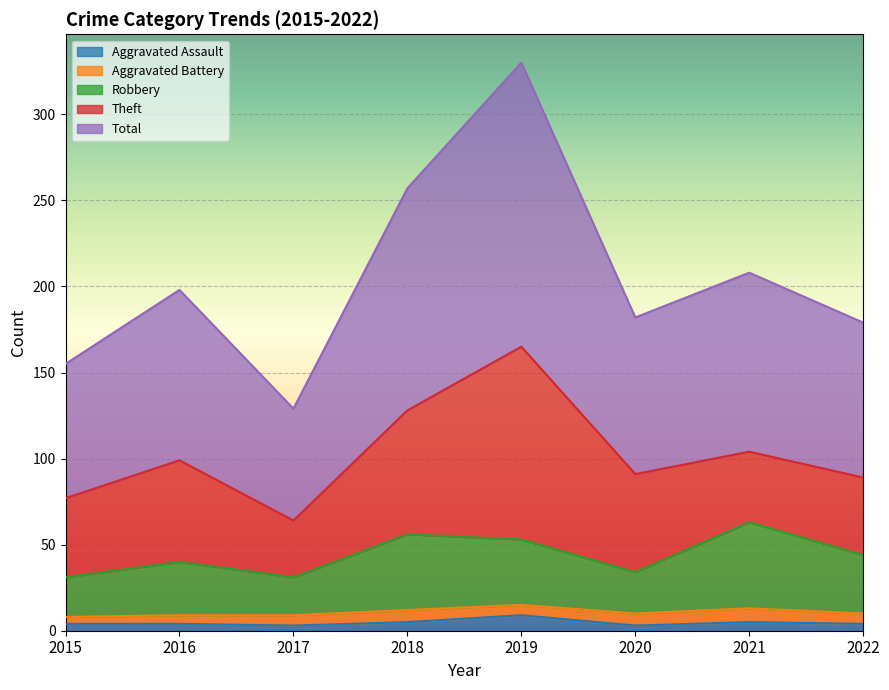

Where does the Aggravated Assault series first go above 4?

2018